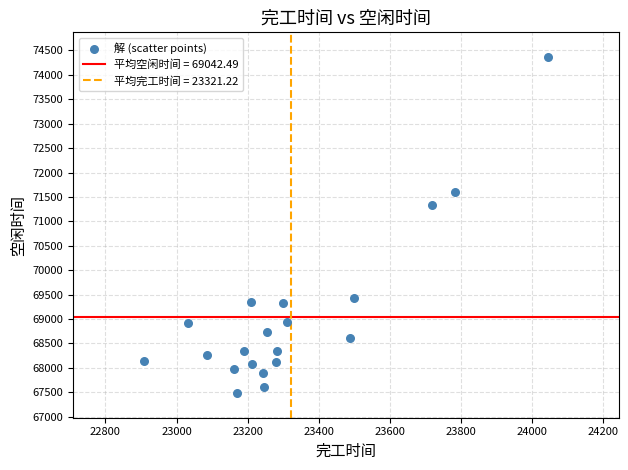

What Y value in the scatter plot is closest to 70924?

71340.0